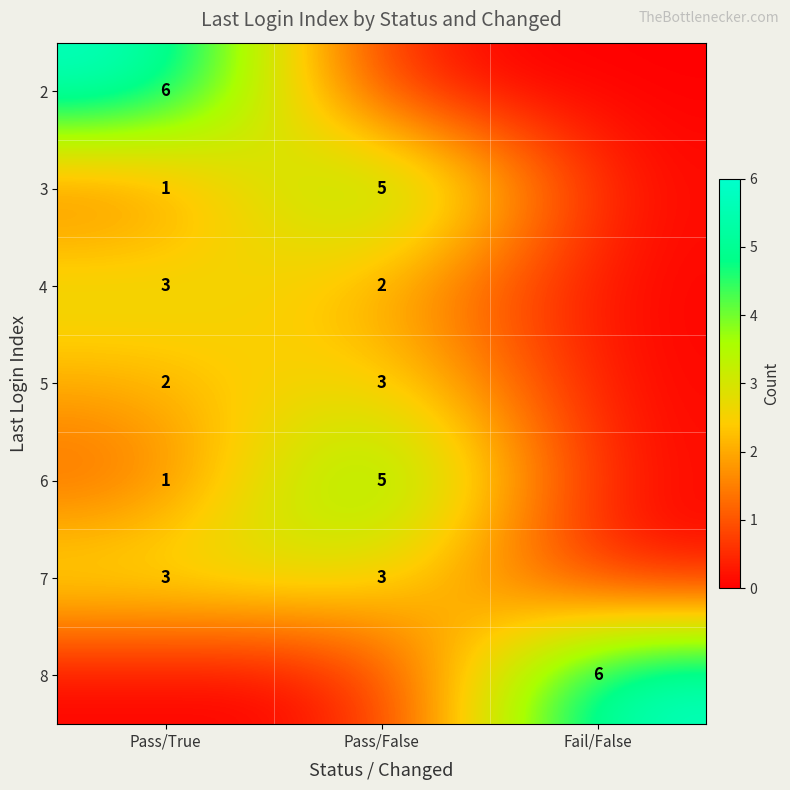

The 4 series shows 4 at Pass/True. True or false?

False